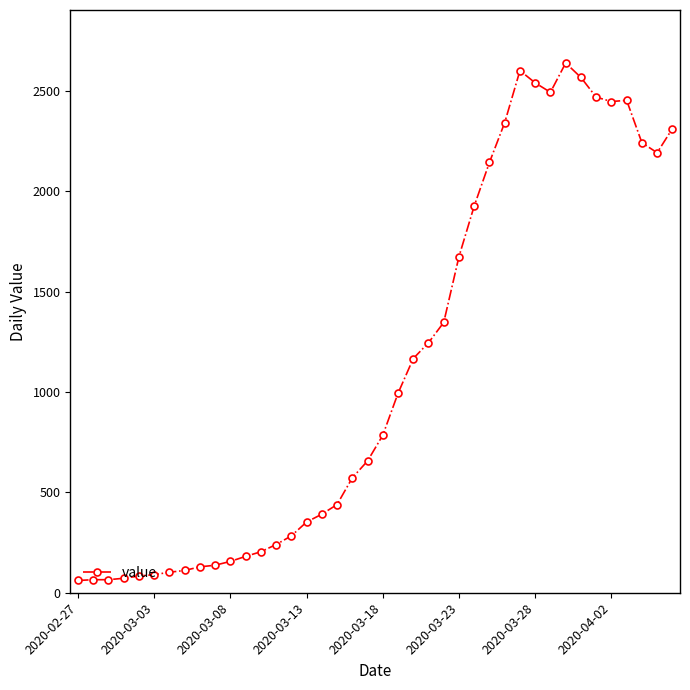

What is the greatest value displayed?

2638